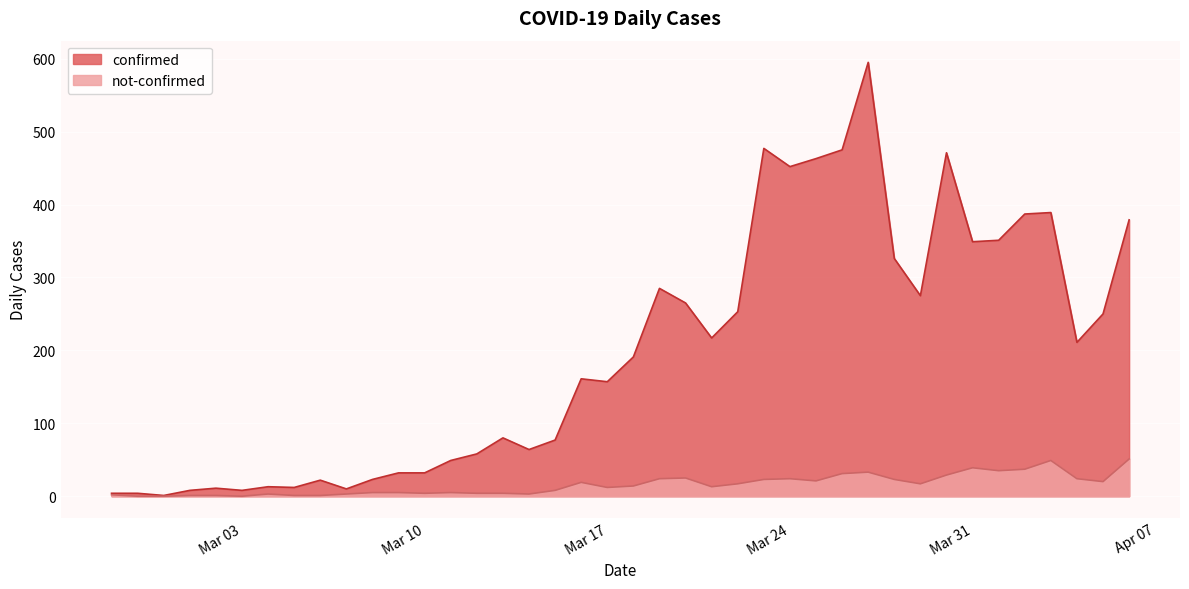

How many interior local peaks does the not-confirmed series have?

8